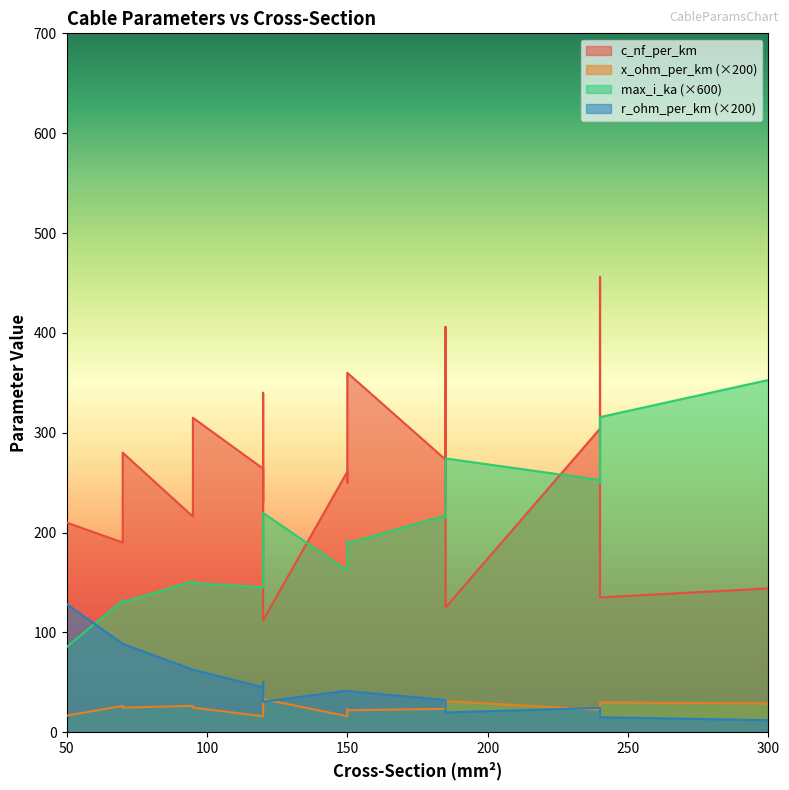

What is the lowest value of the max_i_ka series?

0.1